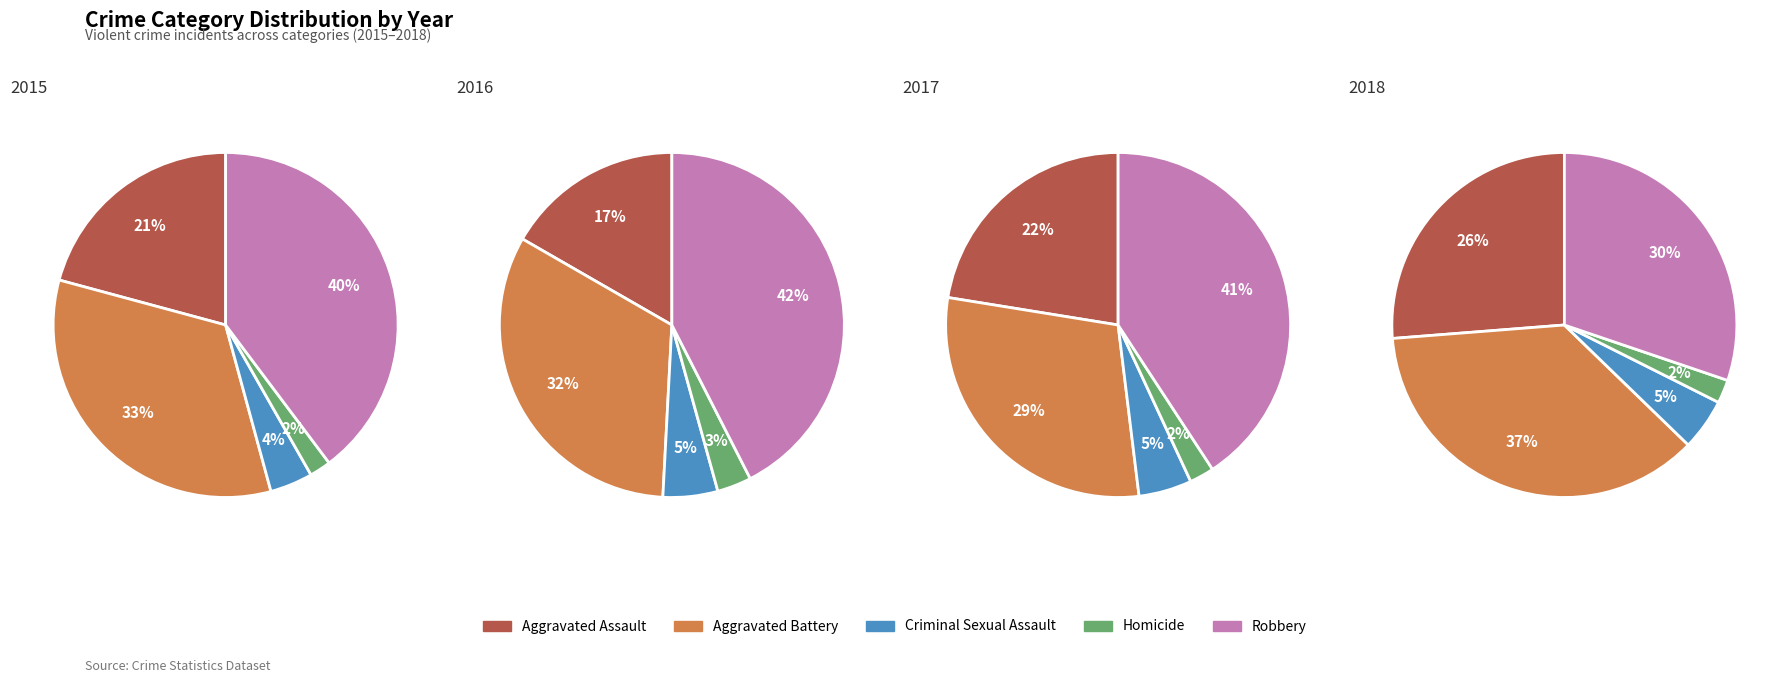

Is it true that Homicide is 3% of the pie?

True